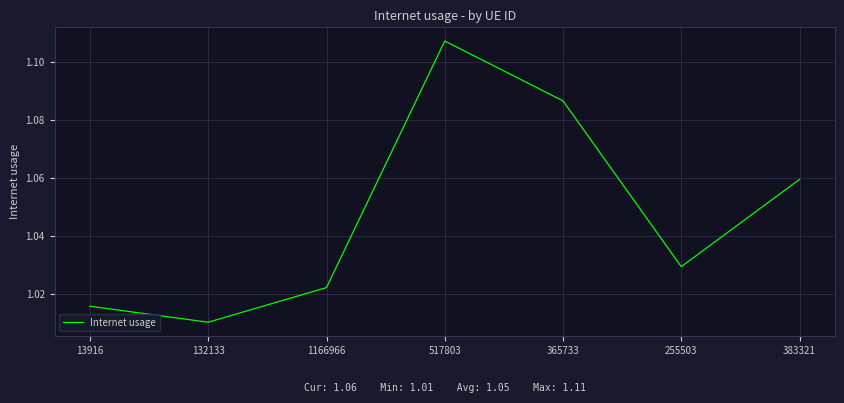

What is the sum of the values at 383321 and 132133?

2.1